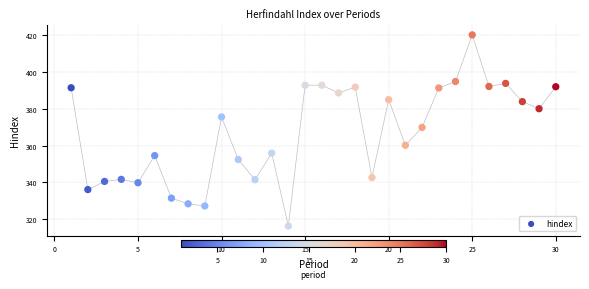

What is the range of Y values (max minus min)?

104.0